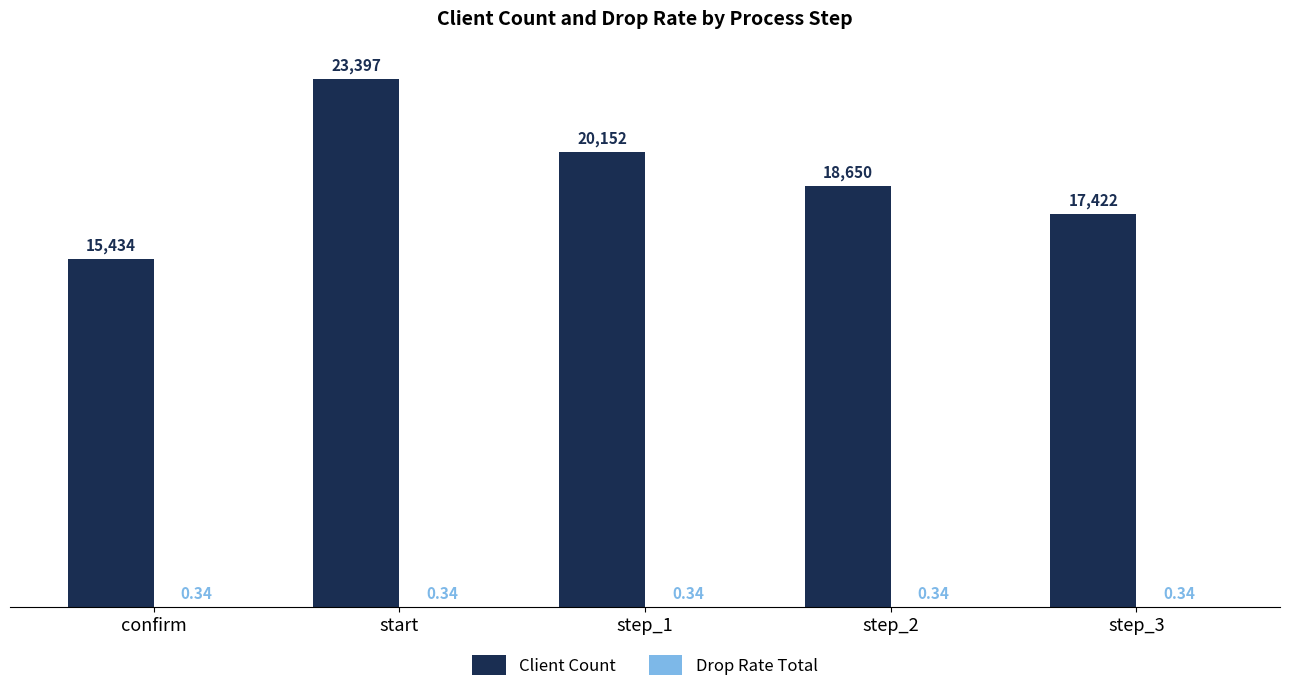

The Client Count series shows 9000.2 at start. True or false?

False